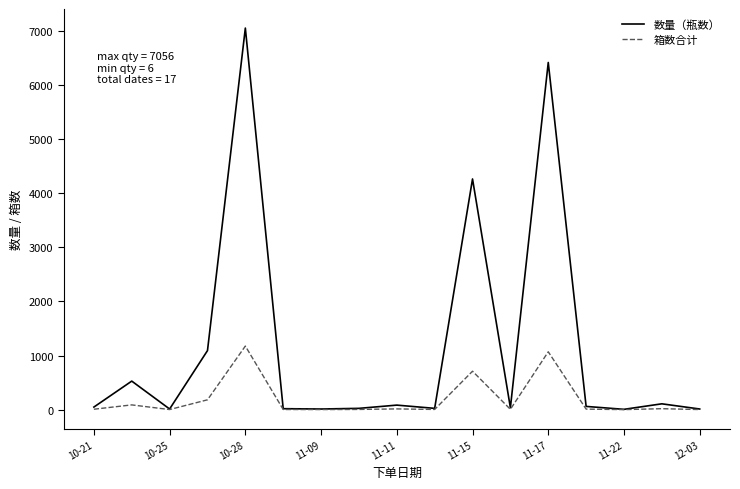

List the series in order of their overall mean, highest first.

数量（瓶数）, 箱数合计